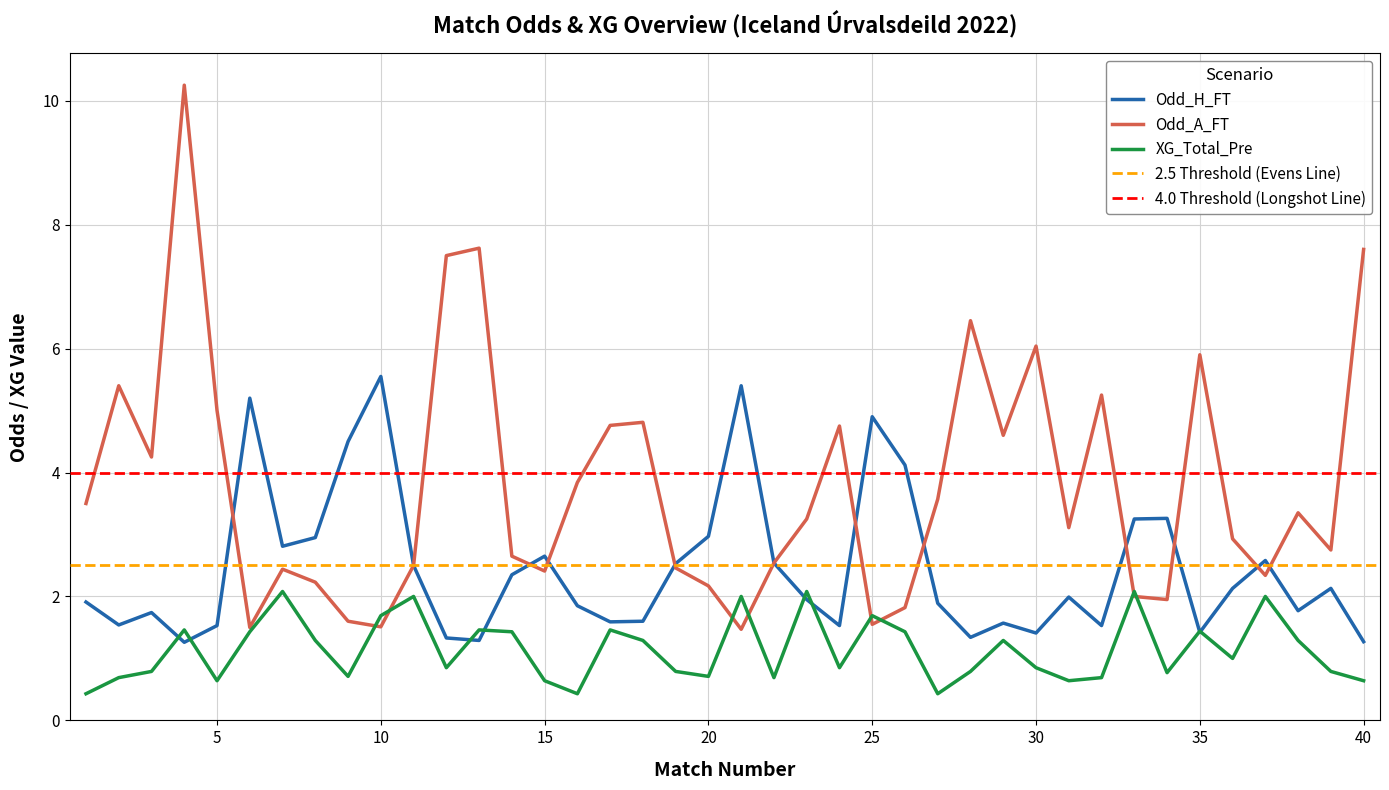

What is the average value of the XG_Total_Pre series?

1.1